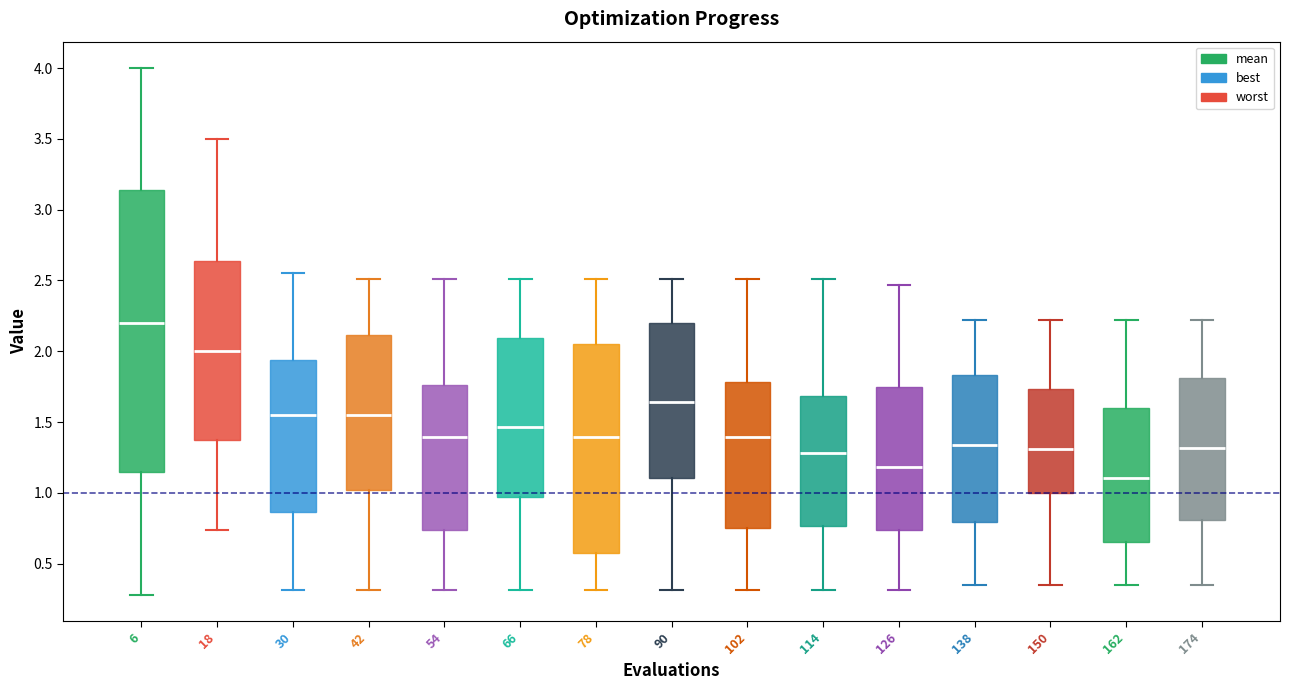

Which box is the tallest, from its lower edge to its upper edge?

6